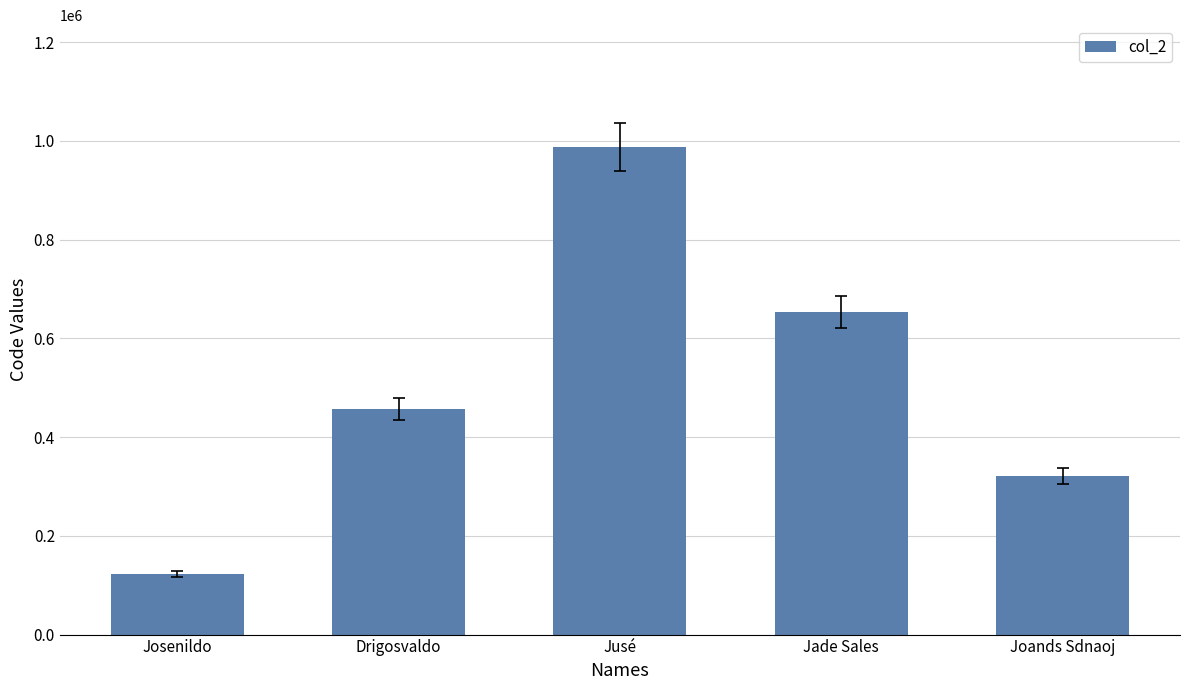

Reading left to right, extract all data points from this chart.

123456	456789	987654	654132	321654